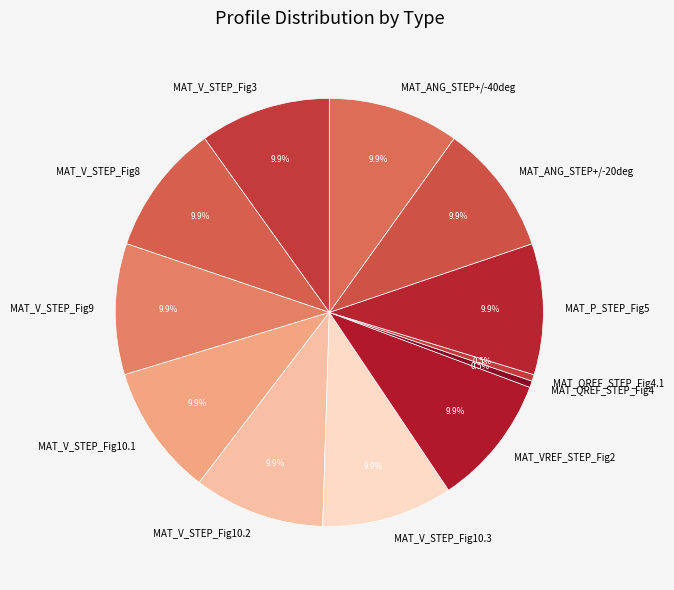

Between MAT_V_STEP_Fig10.3 and MAT_QREF_STEP_Fig4.1, which is larger?

MAT_V_STEP_Fig10.3